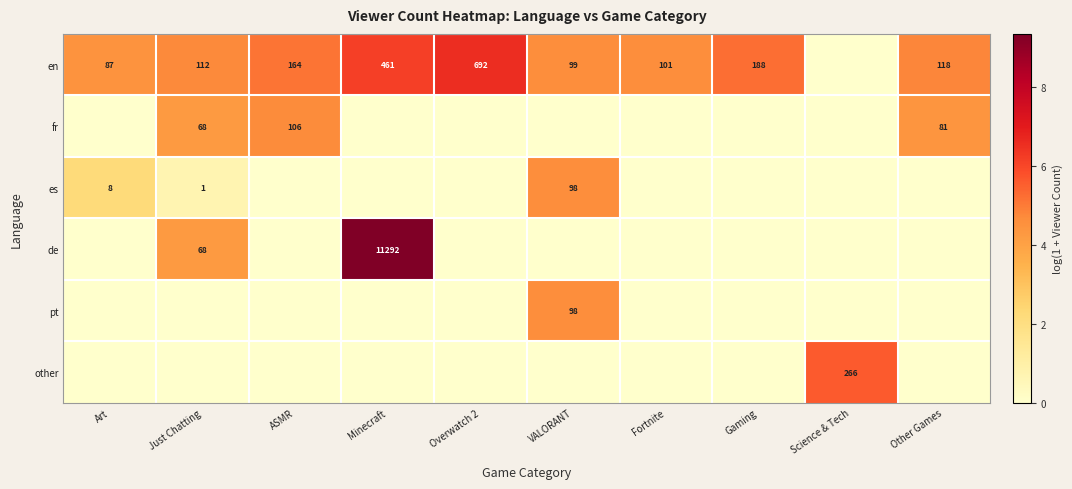

Is it true that fr equals 104 at Just Chatting?

False